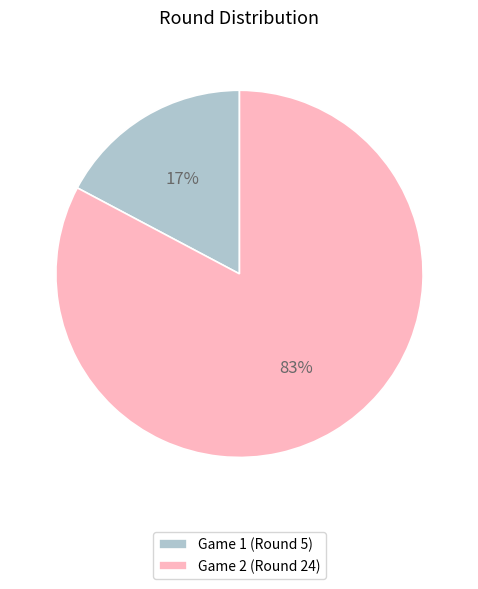

Between Game 2 (Round 24) and Game 1 (Round 5), which is larger?

Game 2 (Round 24)